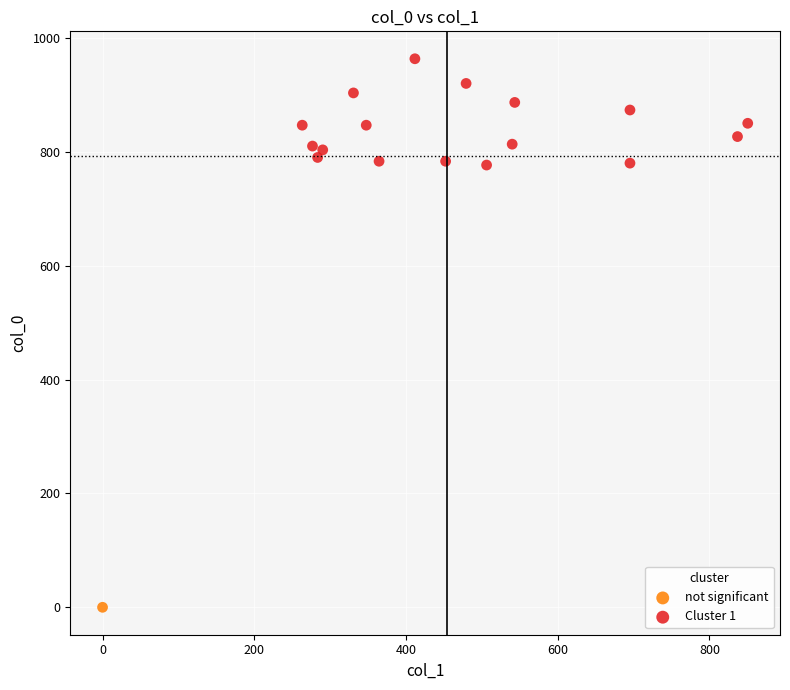

What are all the series names shown in the legend?

not significant, Cluster 1